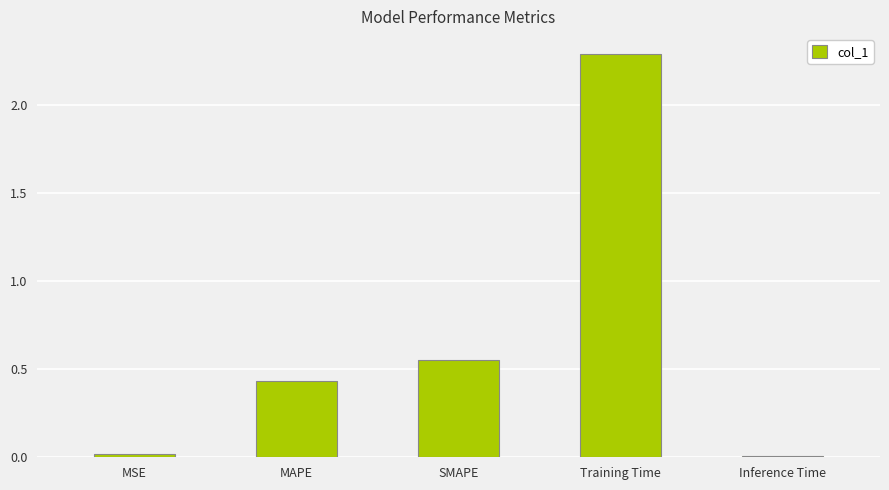

What is the sum of all values?

3.3